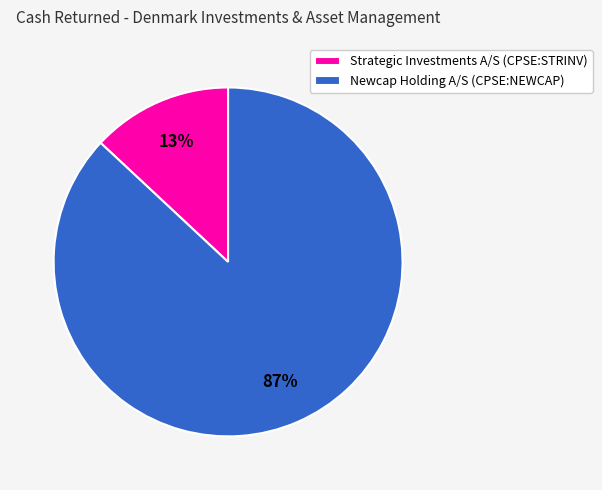

Approximately how many times larger is the value at Newcap Holding A/S (CPSE:NEWCAP) compared to Strategic Investments A/S (CPSE:STRINV)?

6.7